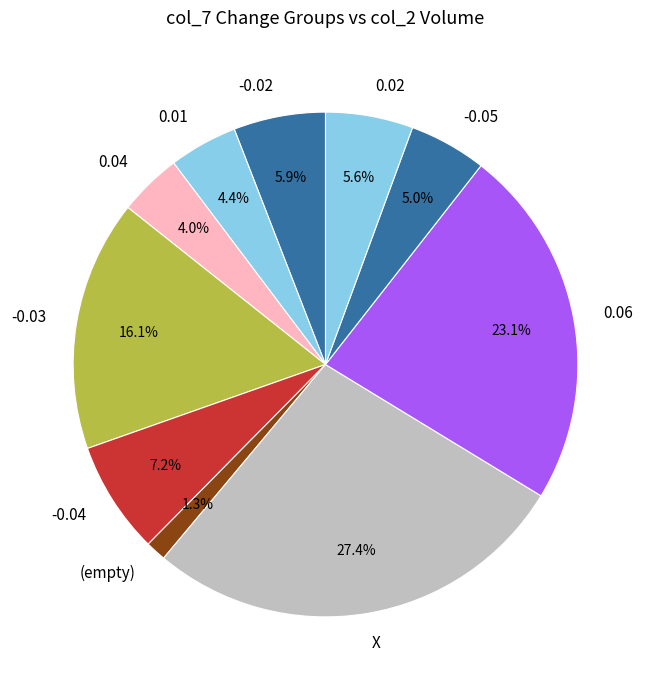

Count the number of slices in the pie.

10